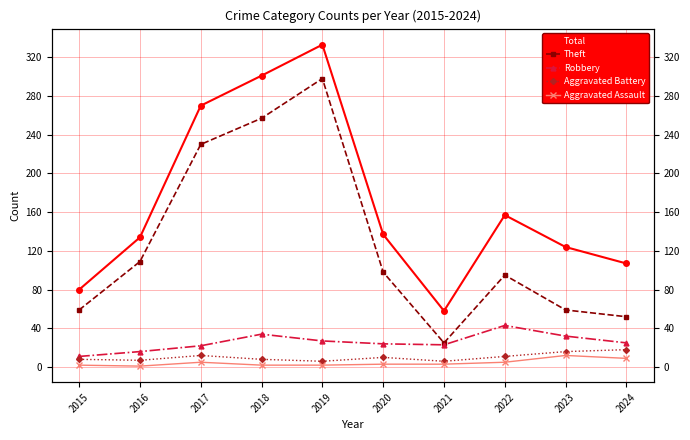

Reading right to left, what are all the values shown in this chart?

Total: 2024=107	2023=124	2022=157	2021=58	2020=137	2019=333	2018=301	2017=270	2016=134	2015=80
Theft: 2024=52	2023=59	2022=95	2021=25	2020=98	2019=298	2018=257	2017=230	2016=109	2015=59
Robbery: 2024=25	2023=32	2022=43	2021=23	2020=24	2019=27	2018=34	2017=22	2016=16	2015=11
Aggravated Battery: 2024=18	2023=16	2022=11	2021=6	2020=10	2019=6	2018=8	2017=12	2016=7	2015=8
Aggravated Assault: 2024=9	2023=12	2022=5	2021=3	2020=3	2019=2	2018=2	2017=5	2016=1	2015=2